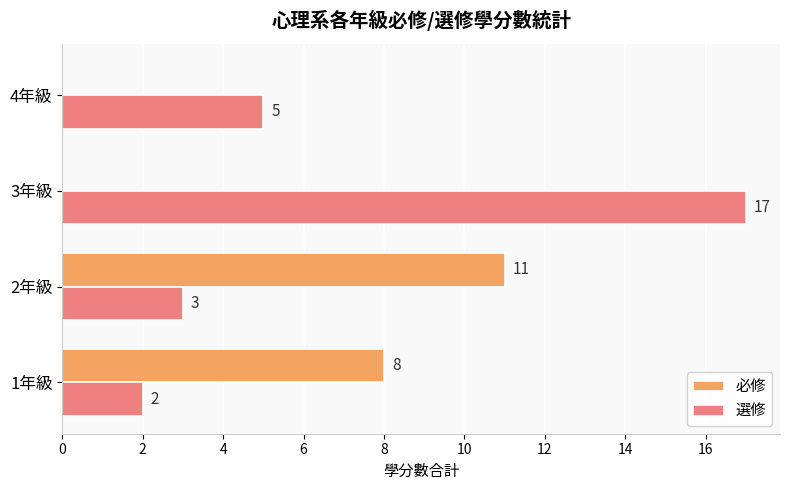

What is the average value of the 選修 series?

7